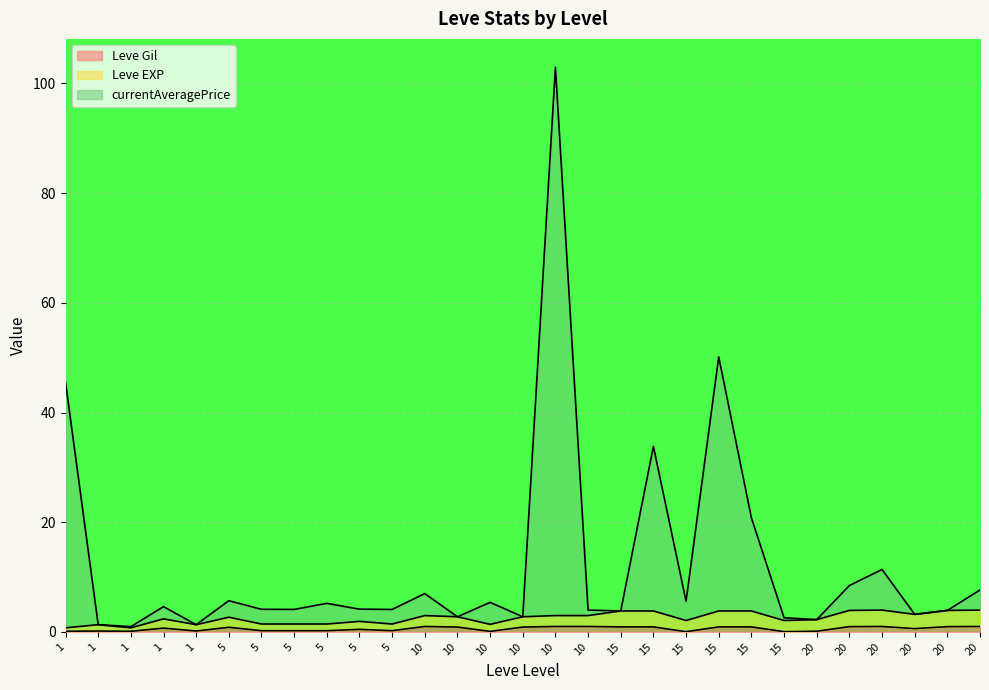

What is the total value across all series at 5?

6.5